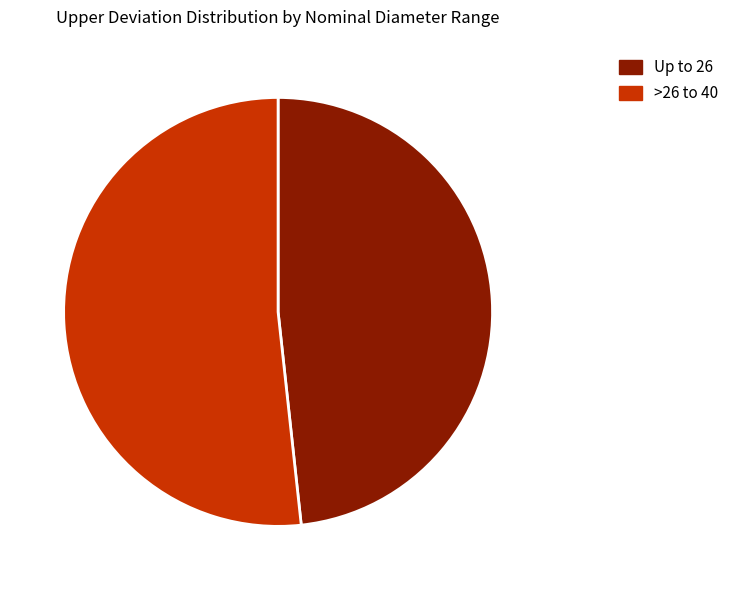

What is the majority slice?

>26 to 40